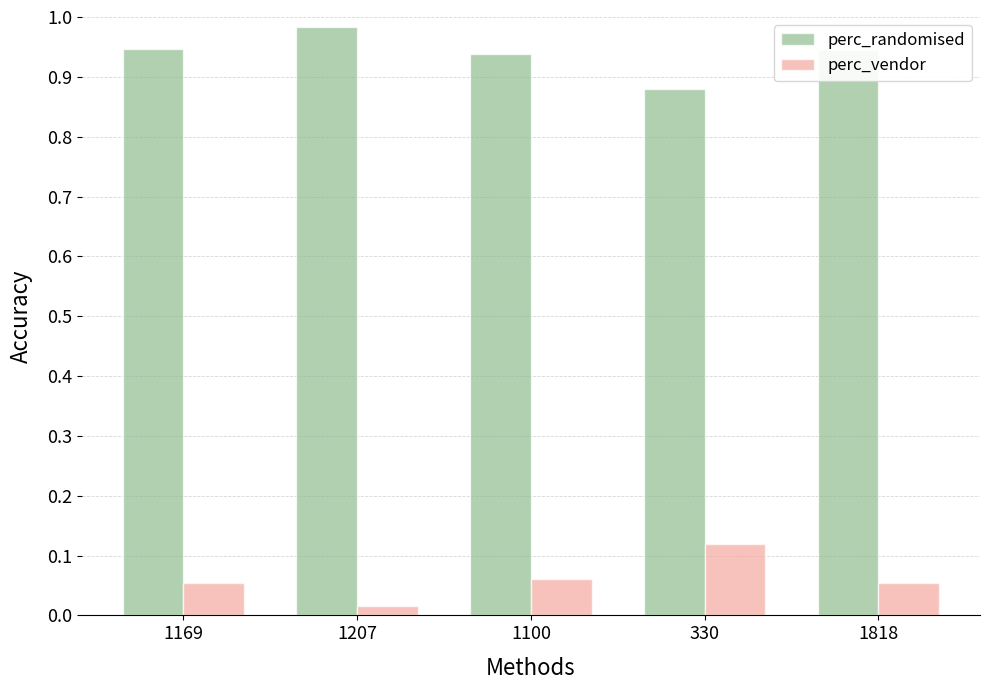

The perc_randomised series shows 0.5 at 1100. True or false?

False